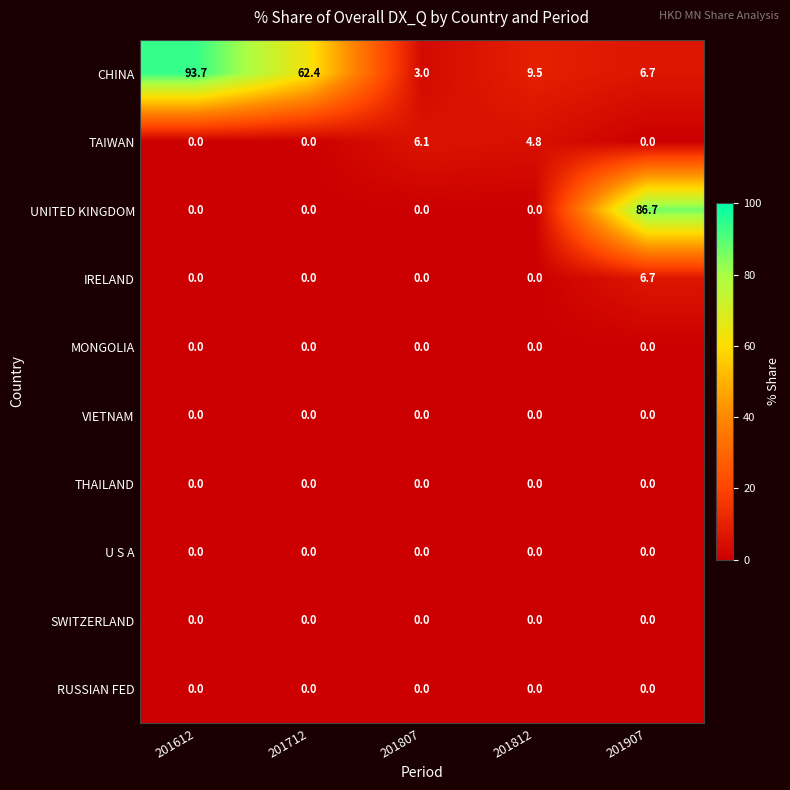

The SWITZERLAND series shows 0.0 at 201712. True or false?

True